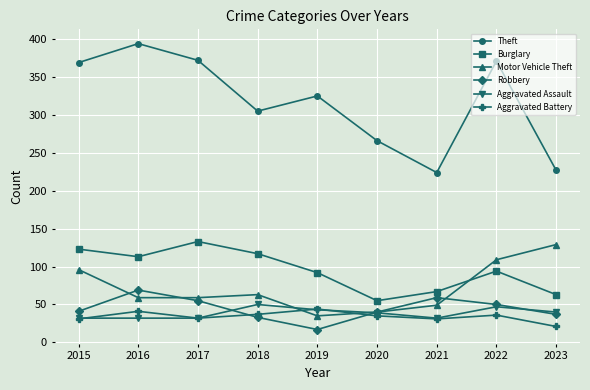

What is the value of the Theft point at the 8th from the left?

371